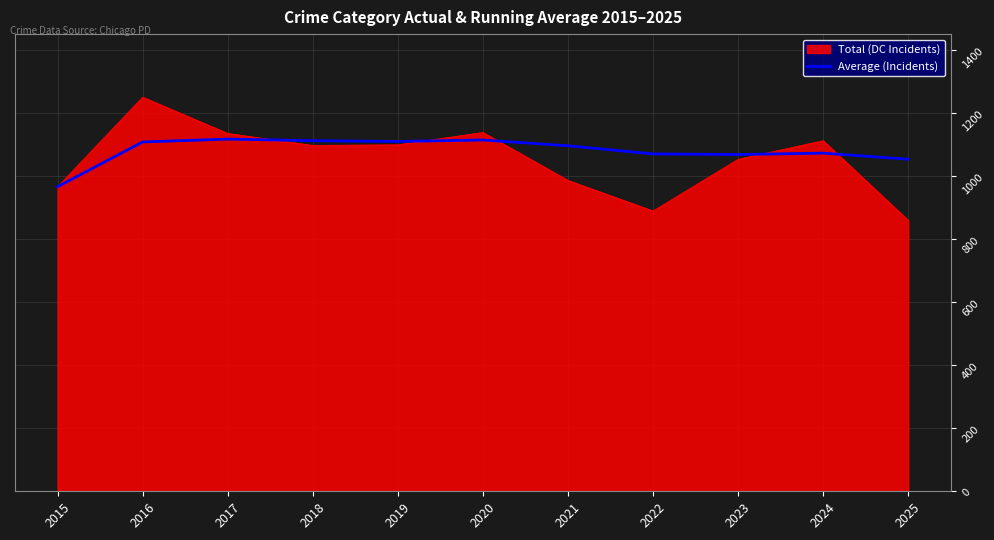

Rank the series at 2016 from highest to lowest value.

Total (DC Incidents), Average (Incidents)